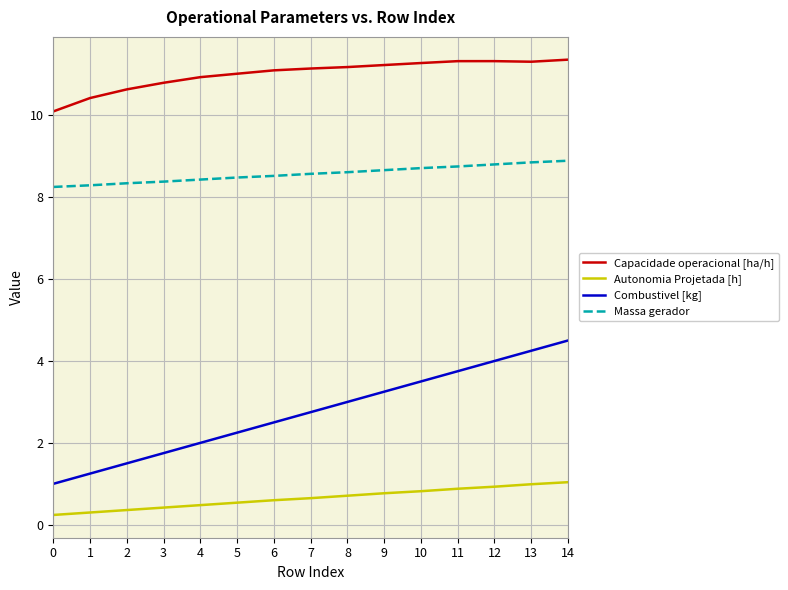

True or false: Massa gerador has a value of 8.7 at 9.

True